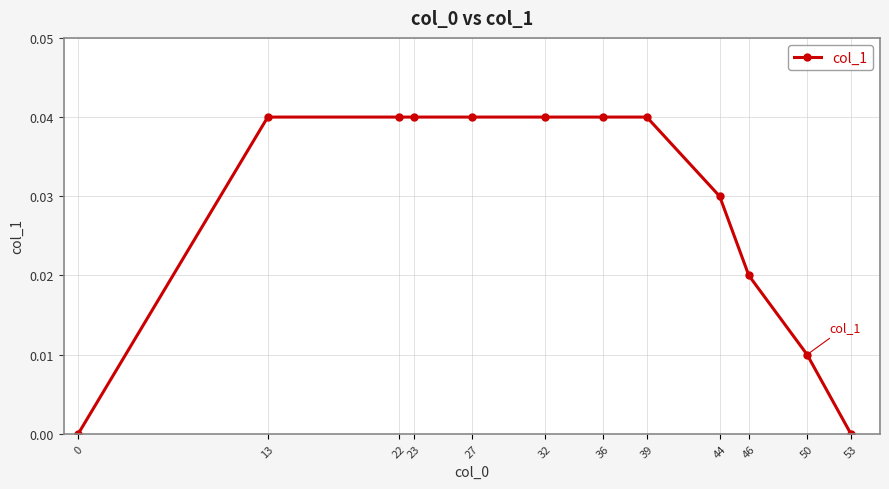

Does the chart display data point markers on the line(s)?

Yes